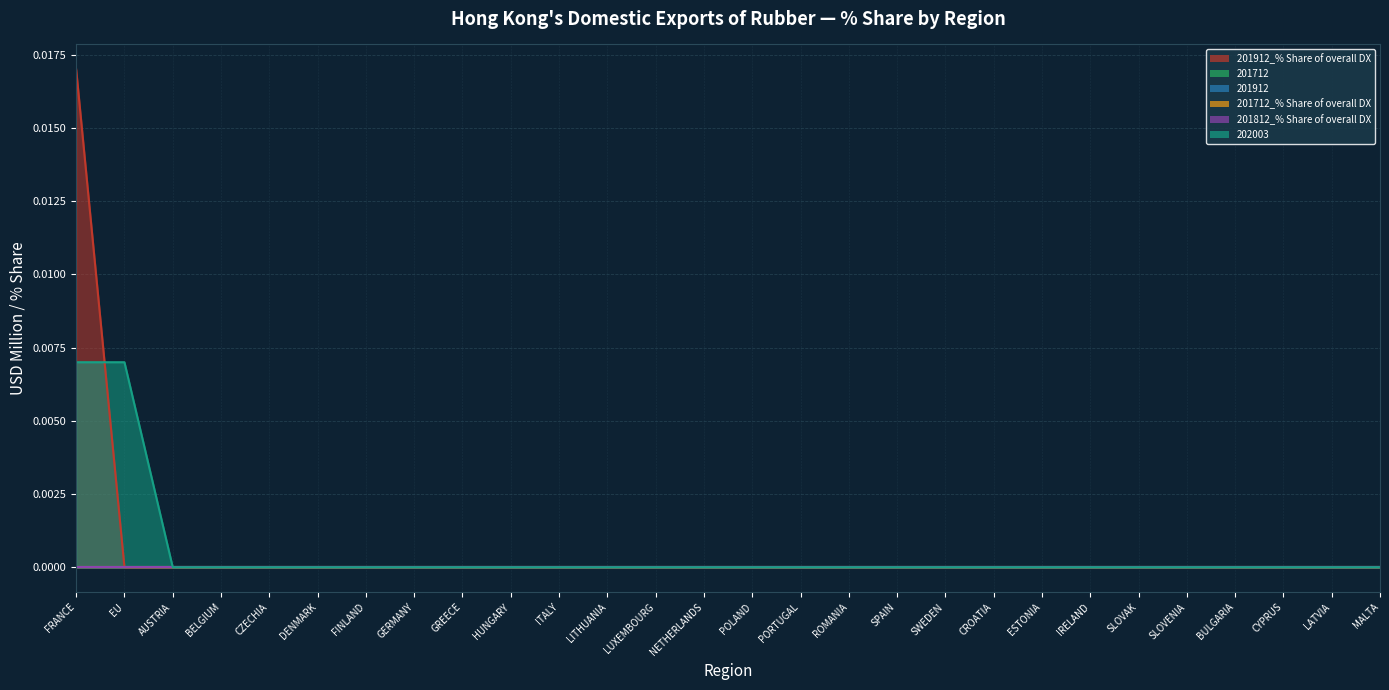

The value of 201712 at SLOVAK is 0.0. True or false?

True